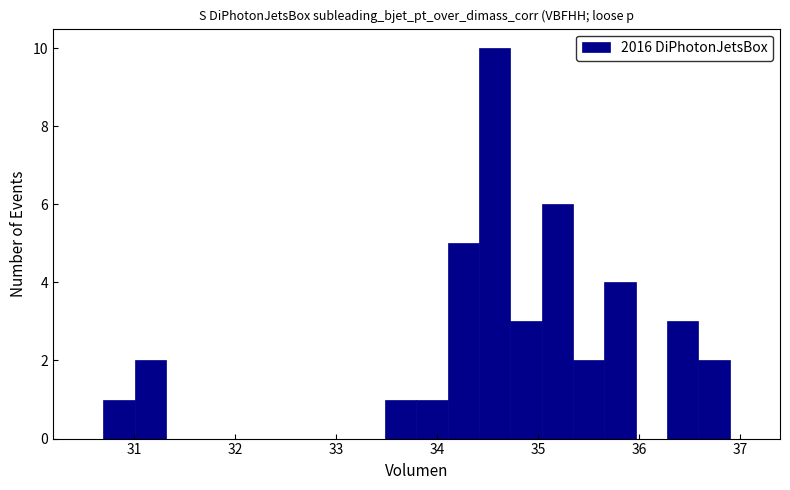

Read against the x-axis, roughly where is the centre of the tallest bar?

34.6